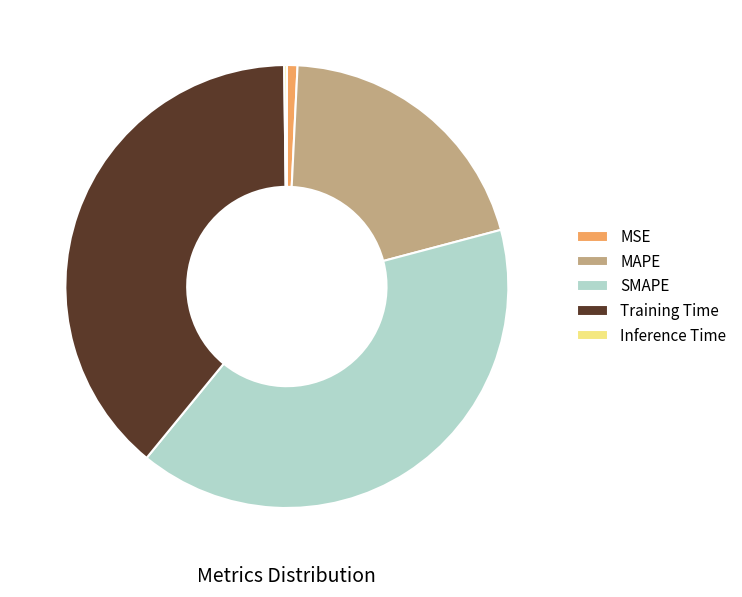

What is the largest slice in the pie chart?

SMAPE